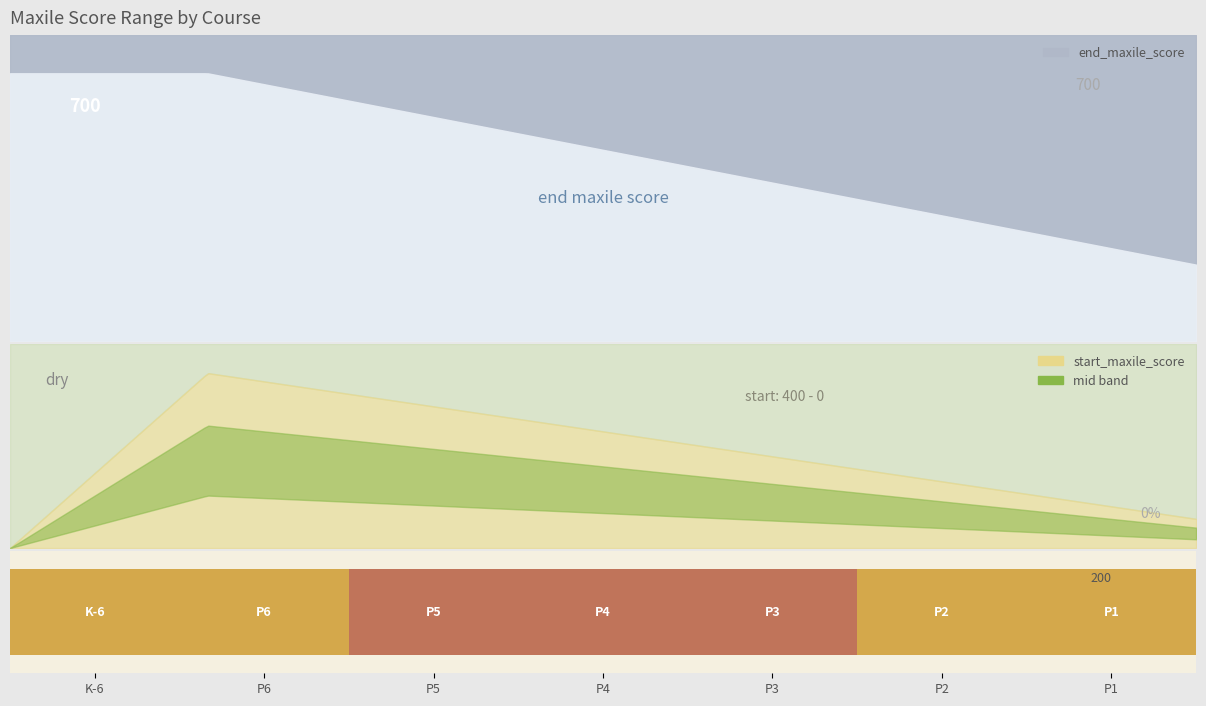

The start_maxile_score series shows 300 at Singapore P3 Math. True or false?

True